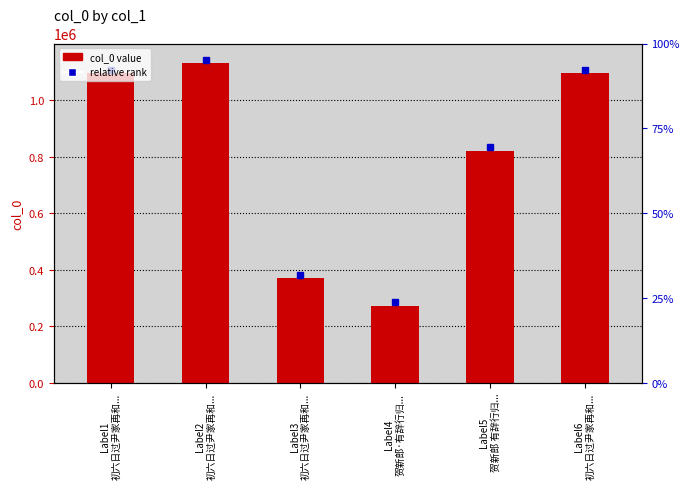

Between Label4
贺新郎·有辞行归... and Label6
初六日过尹家再和..., which is larger?

Label6
初六日过尹家再和...